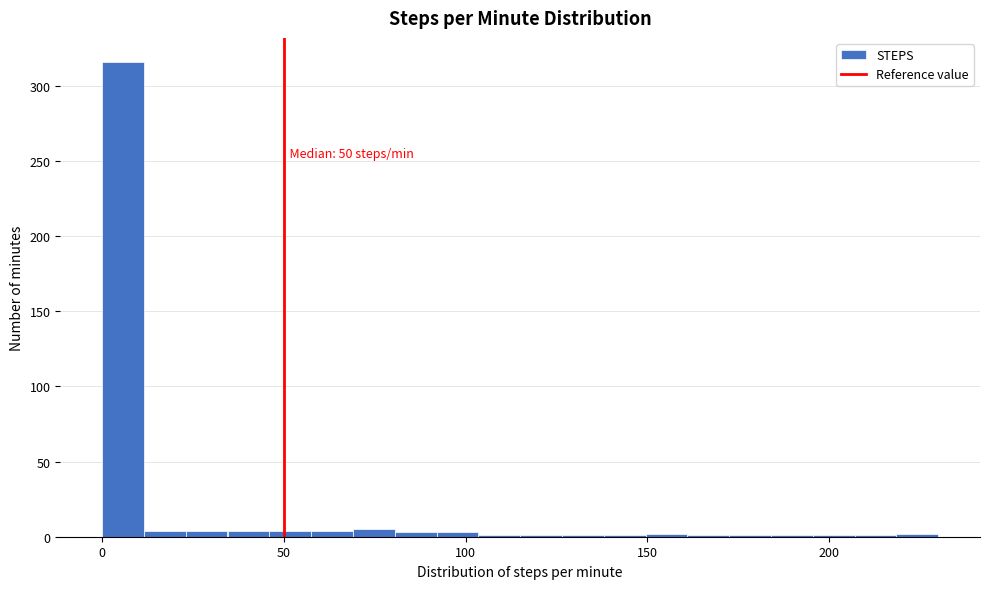

Read against the x-axis, roughly where is the centre of the tallest bar?

5